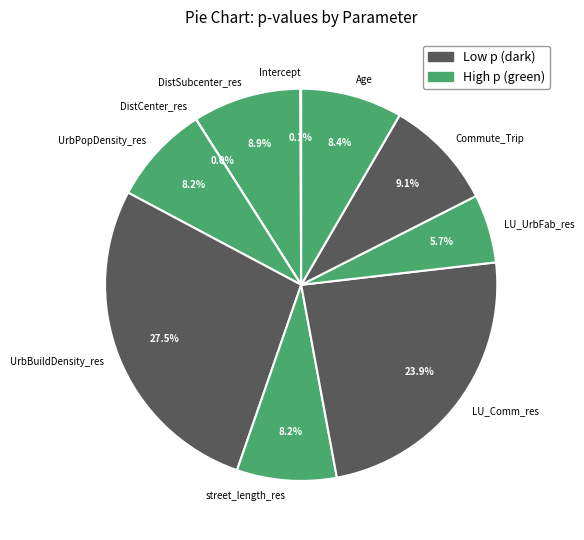

True or false: Age accounts for 16% of the total.

False